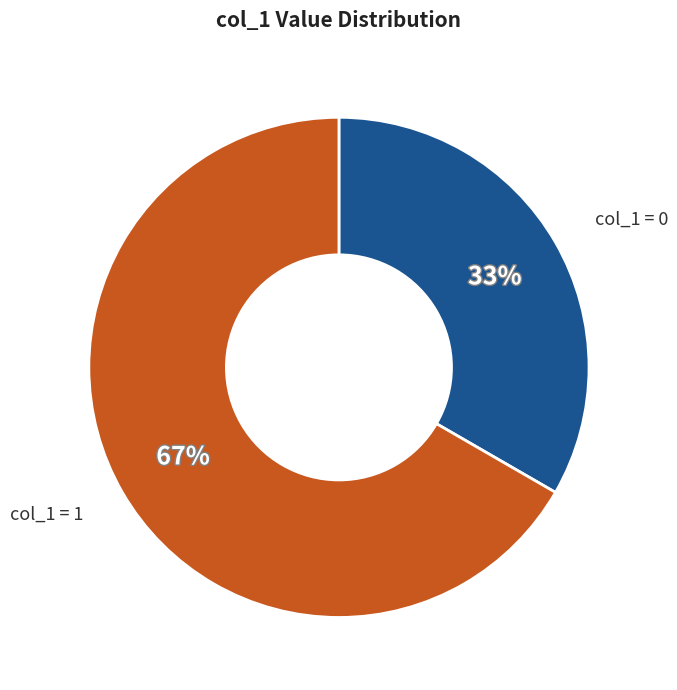

Do col_1 = 0 and col_1 = 1 together represent more than half of the pie?

Yes